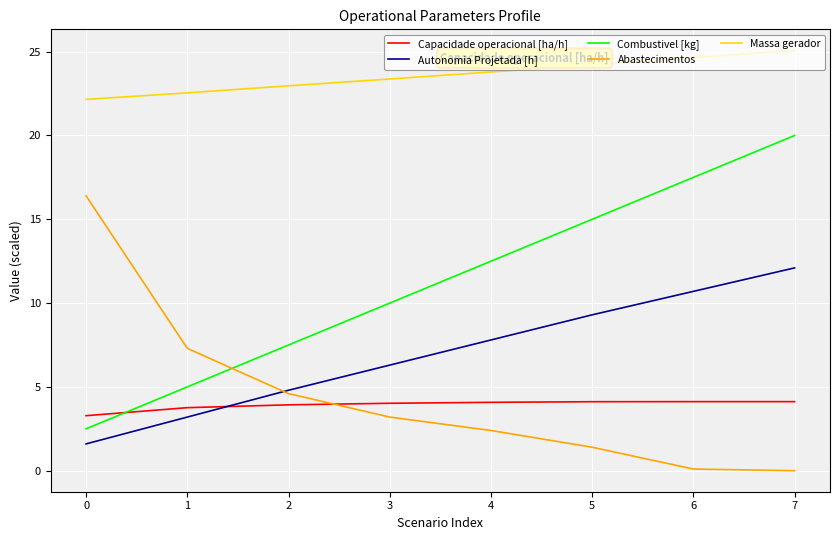

Which series has the largest total across all categories?

Massa gerador